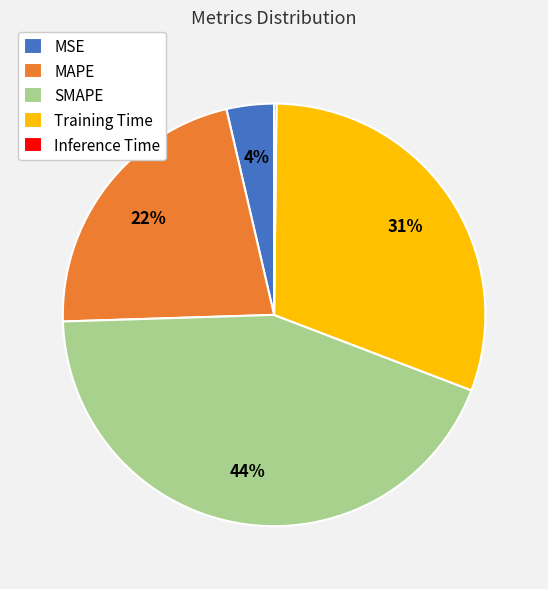

Which has a higher value, Training Time or SMAPE?

SMAPE